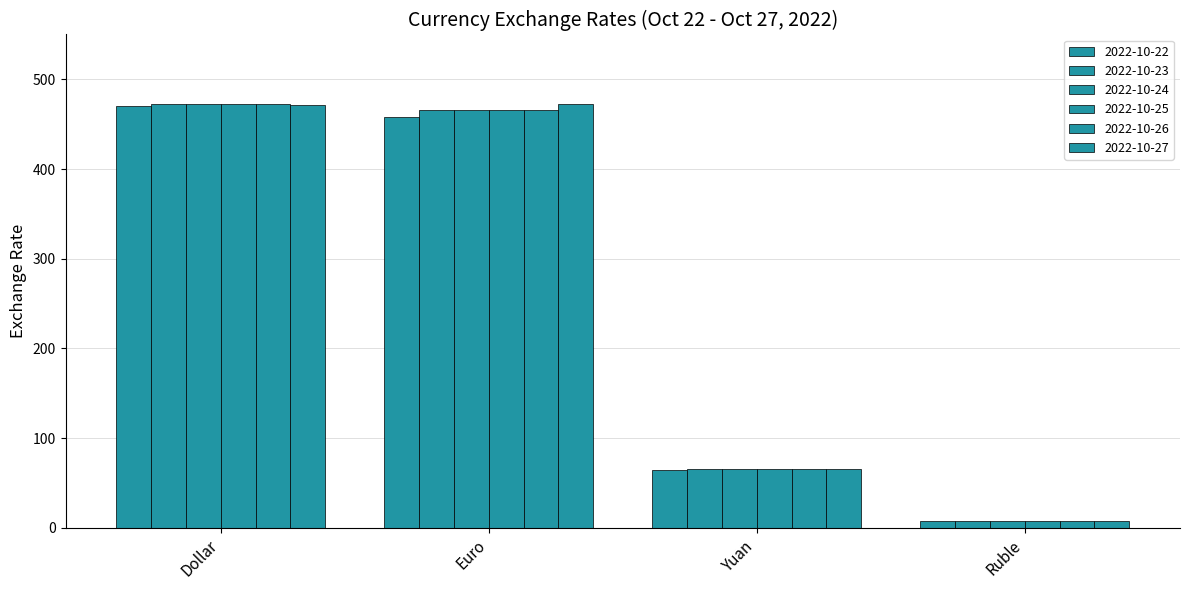

Count the number of categories in the chart.

4